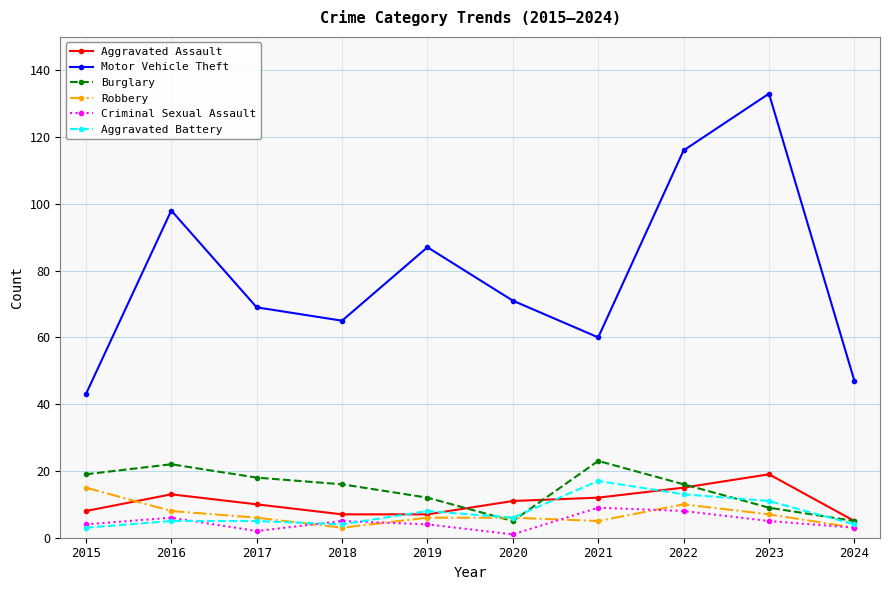

How many distinct data groups are displayed?

6